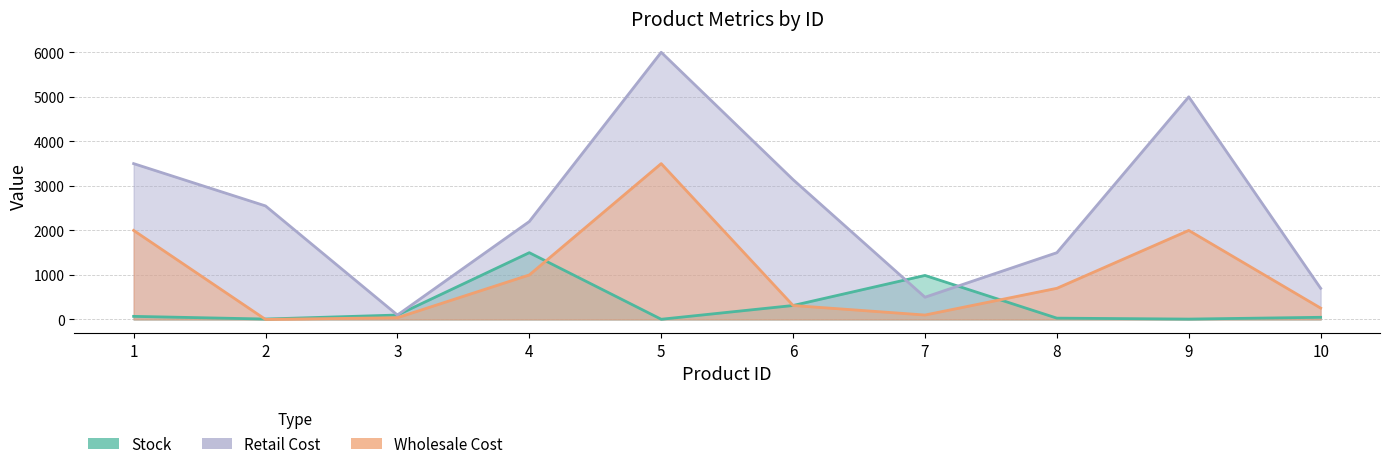

At how many categories does at least one series exceed 5444?

1